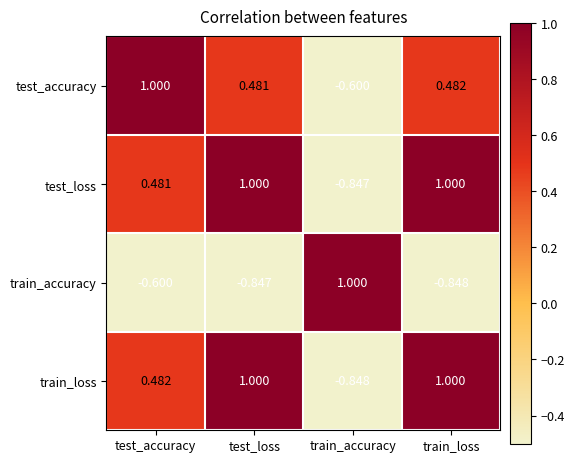

Is the value of train_loss at test_accuracy greater than the value of test_loss at train_loss?

No